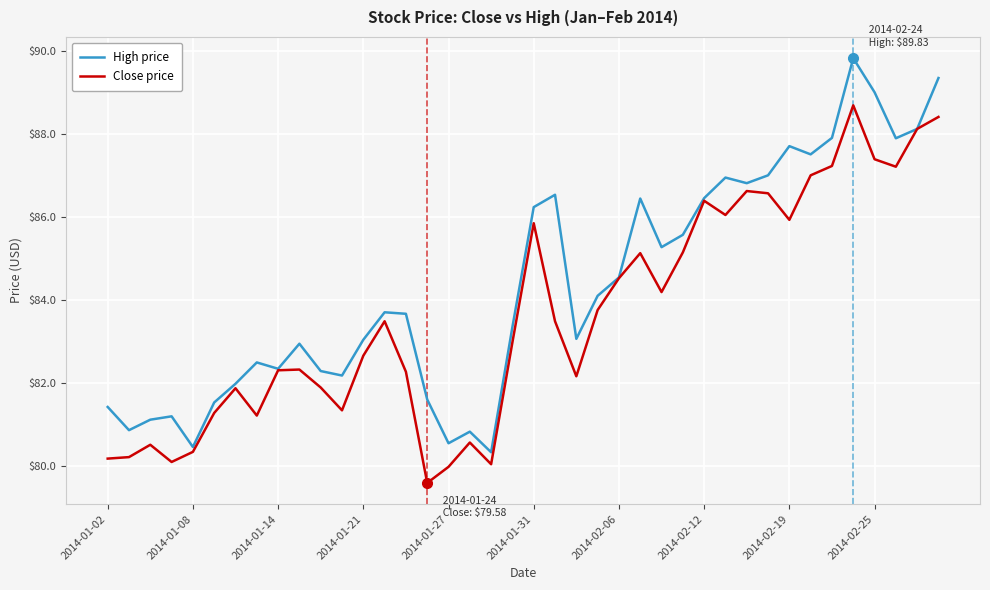

How many interior local peaks does the Close price series have?

10